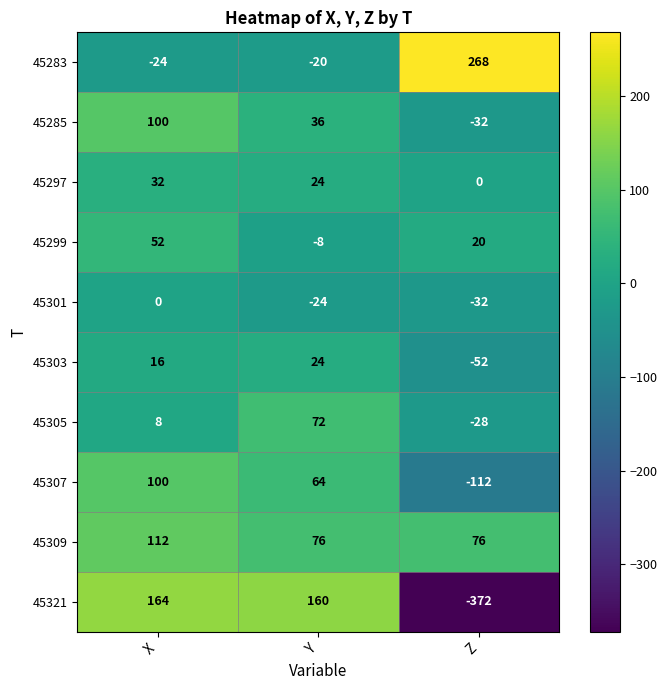

What is the sum of all 45321 values?

-48